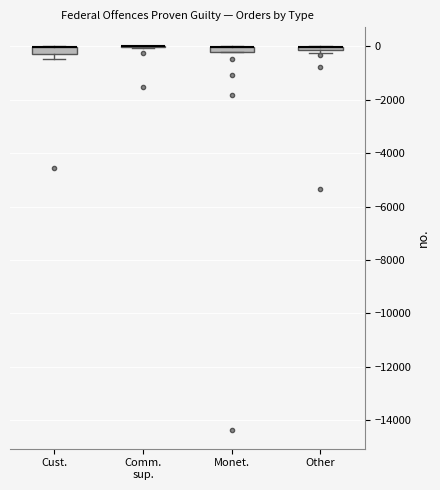

Where is the lower edge of the box for Cust. on the y-axis? The values are not printed on the chart, so give them approximately, as read against the axis.

-200